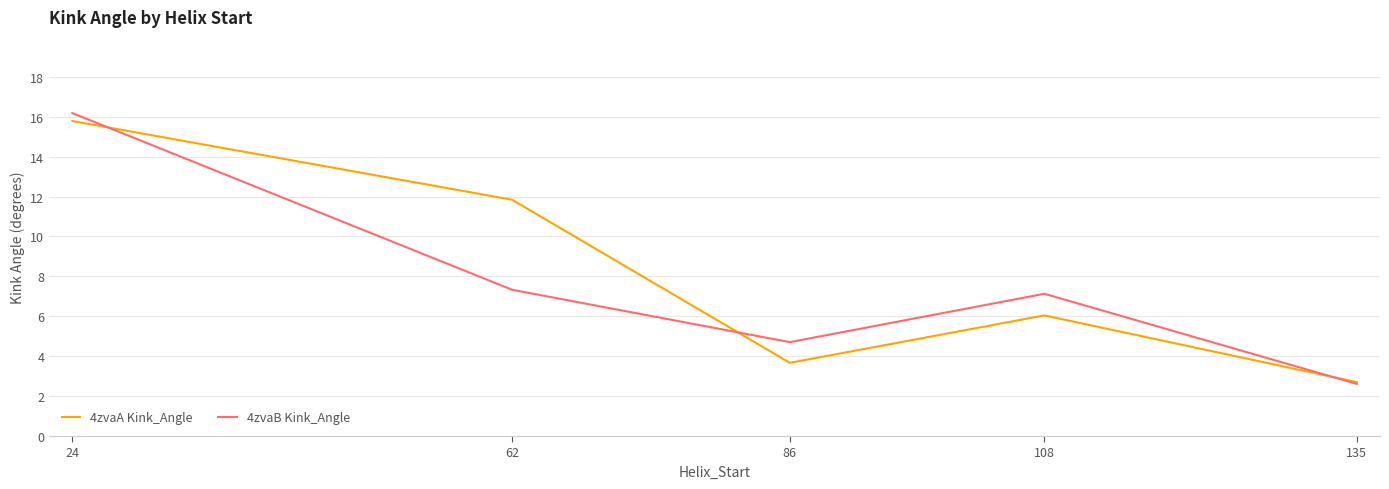

What is the sum of the 4zvaA Kink_Angle values at 24 and 135?

18.5